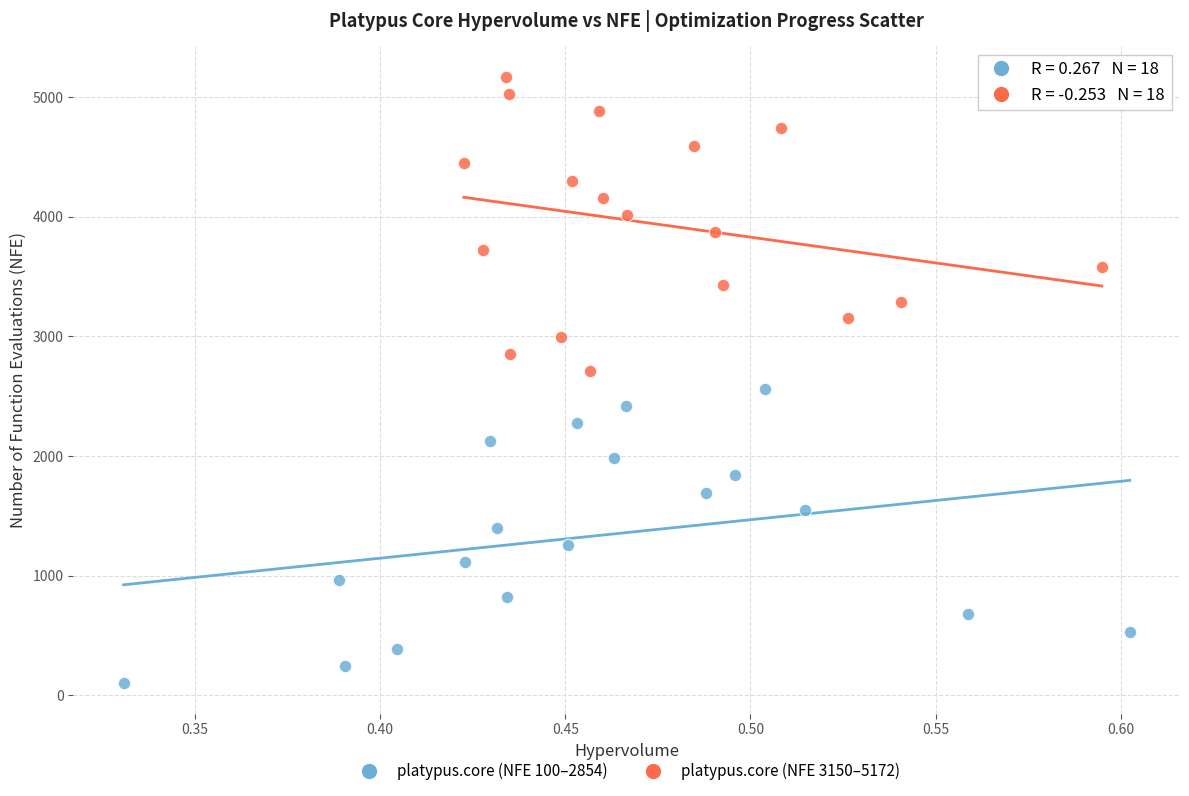

What are all the series names shown in the legend?

platypus.core (NFE 100–2854), platypus.core (NFE 3150–5172)